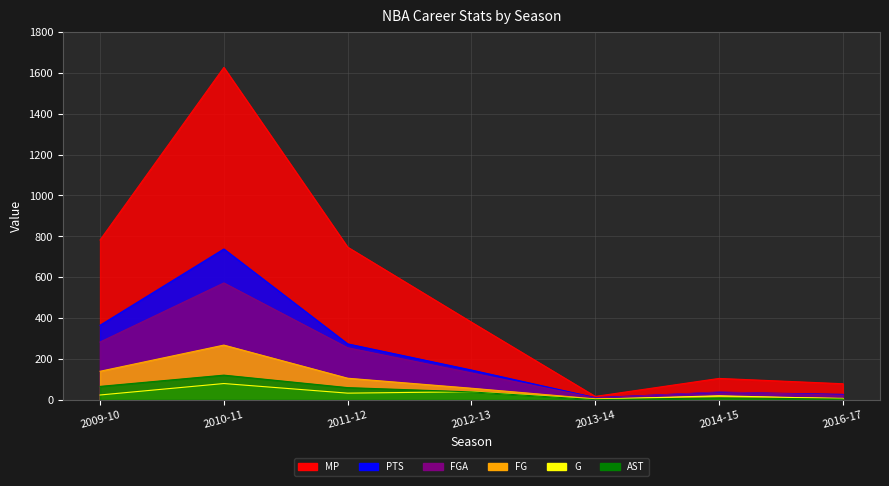

True or false: PTS and G intersect in this chart.

False